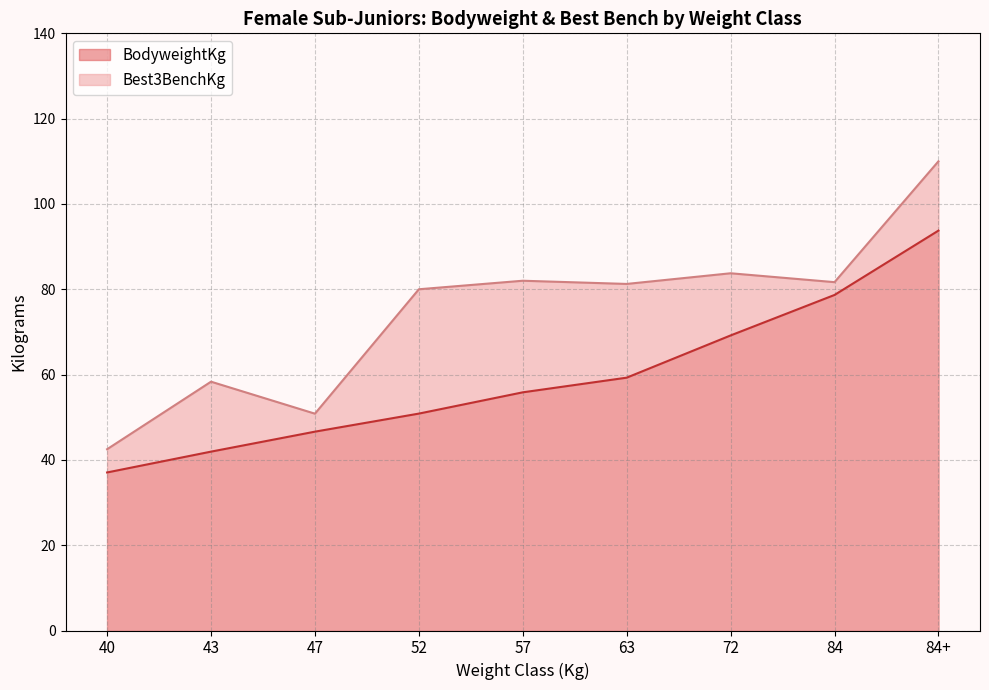

Rank the series by their maximum value, from highest to lowest.

Best3BenchKg, BodyweightKg